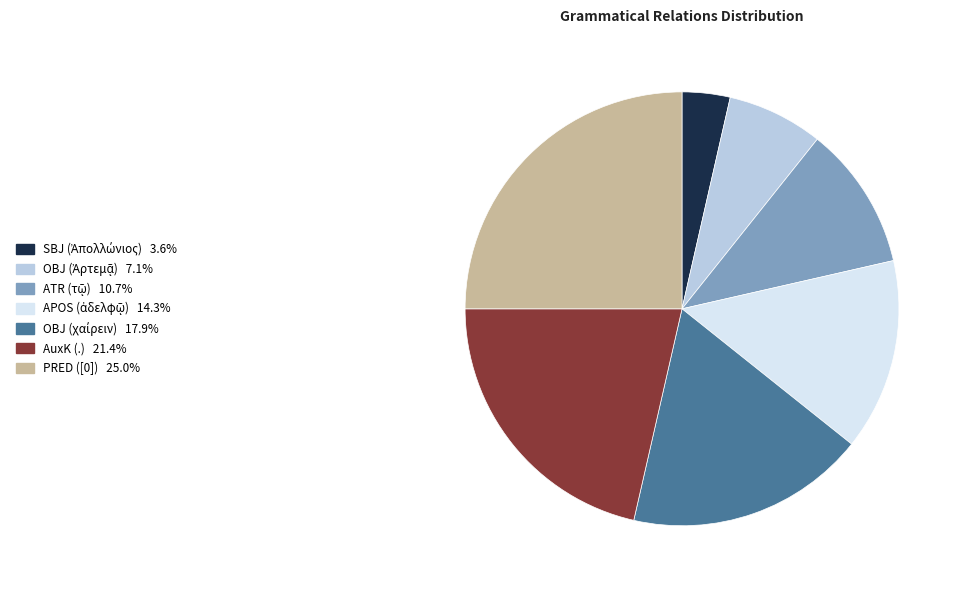

Does PRED ([0]) represent more than half of the total?

No